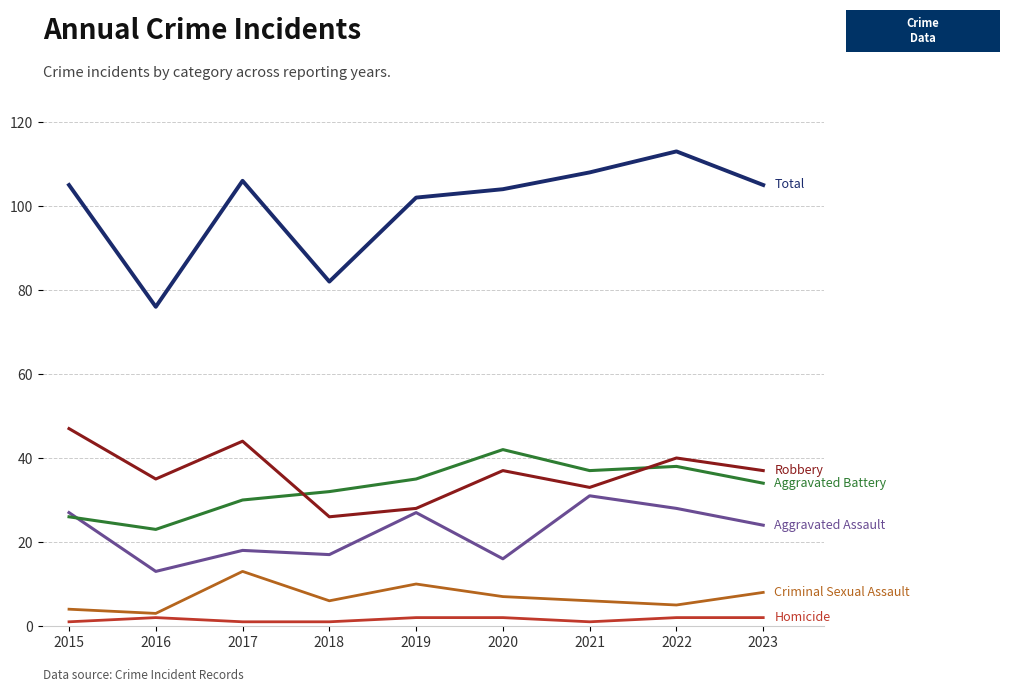

What is the maximum value shown in the chart?

113